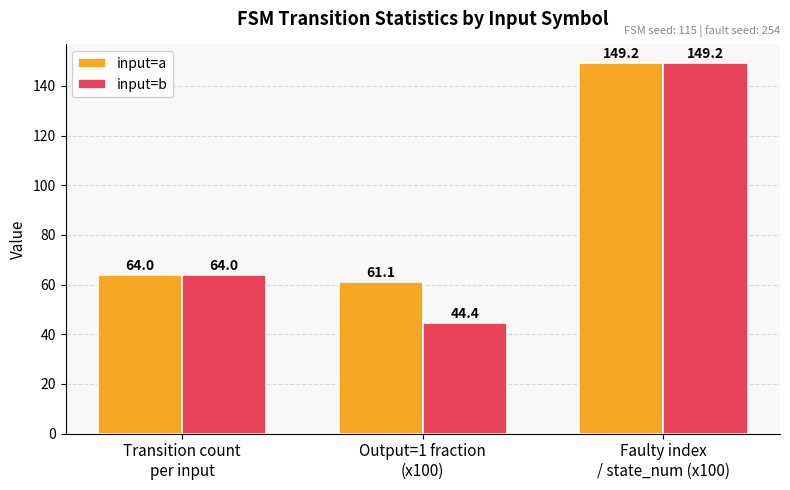

What is the total value across all series at Faulty index
/ state_num (x100)?

298.4